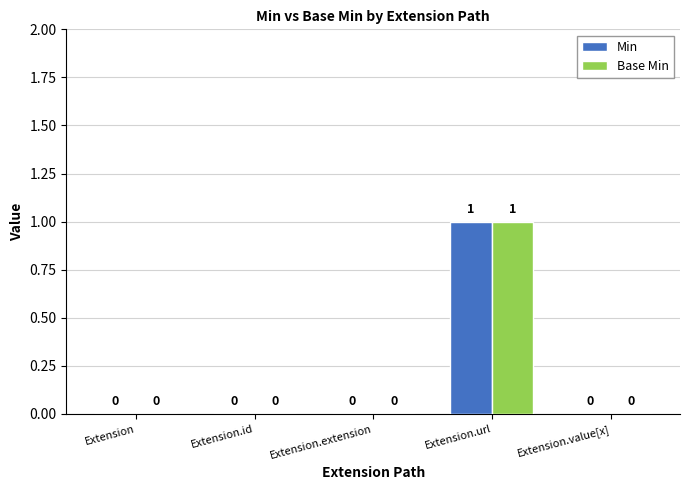

At which category is the sum across all series the highest?

Extension.url